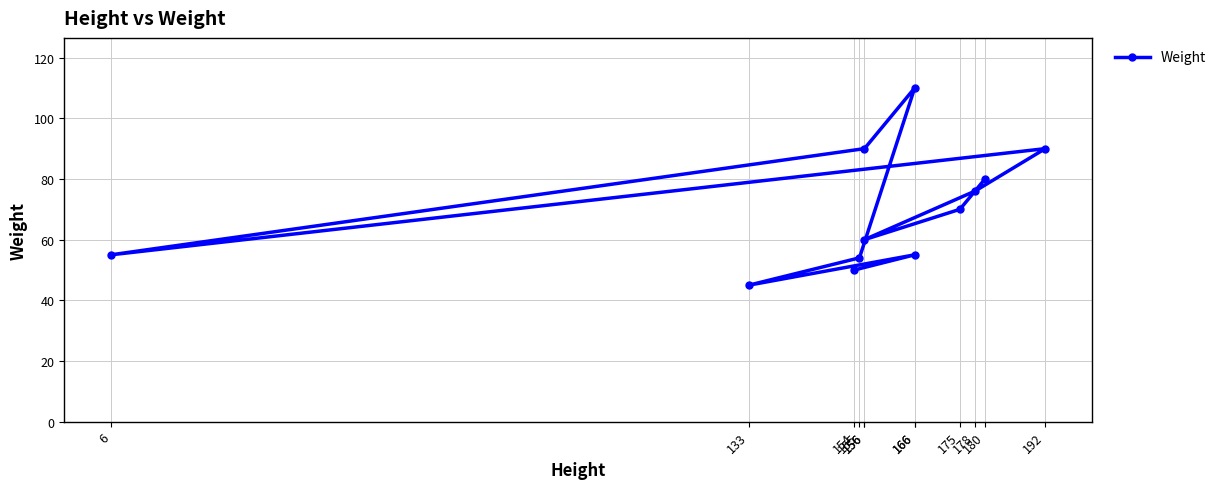

True or false: the data shows 50 at 154.

True